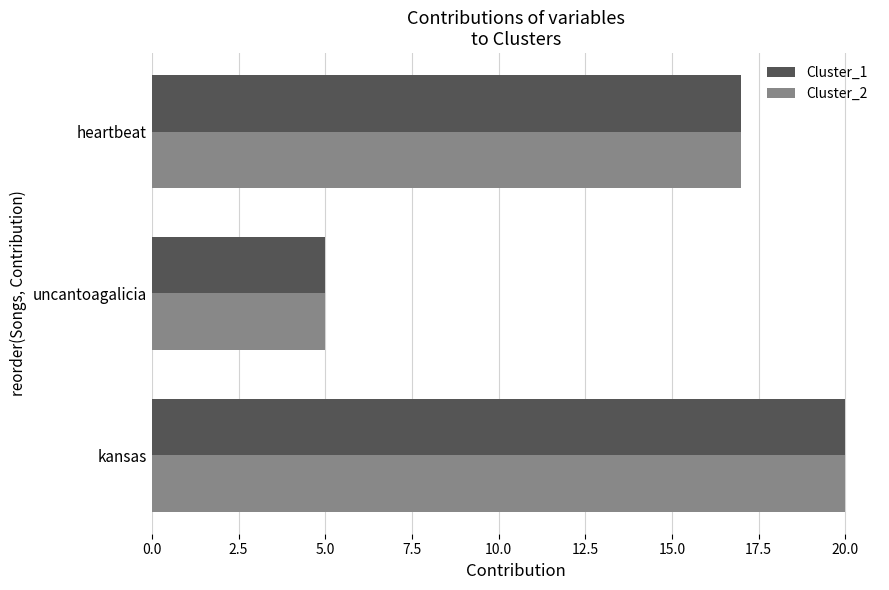

Is it true that Cluster_1 equals 20 at kansas?

True